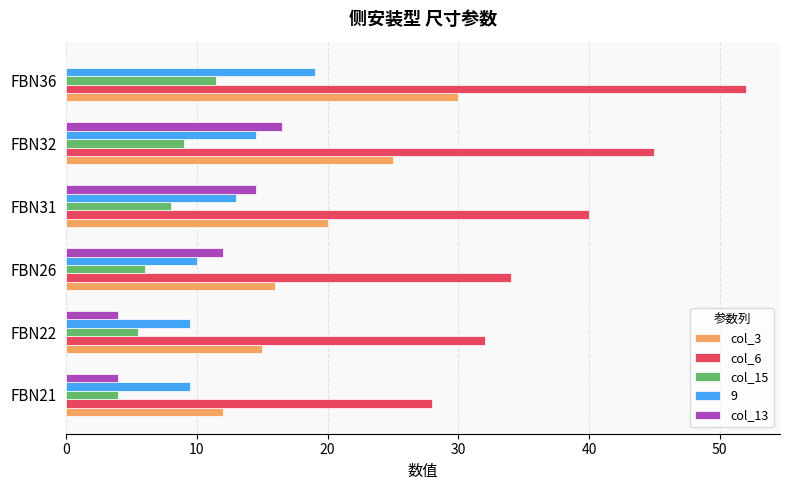

What is the sum of the 9 values at FBN31 and FBN21?

22.5